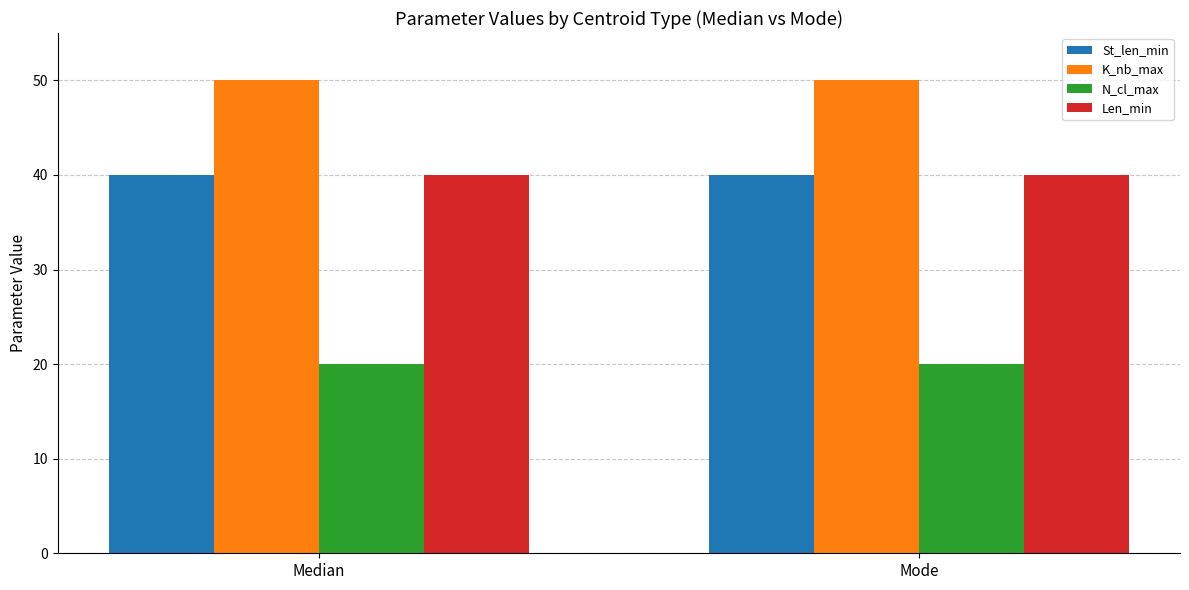

What is the approximate value of Len_min at Median?

40